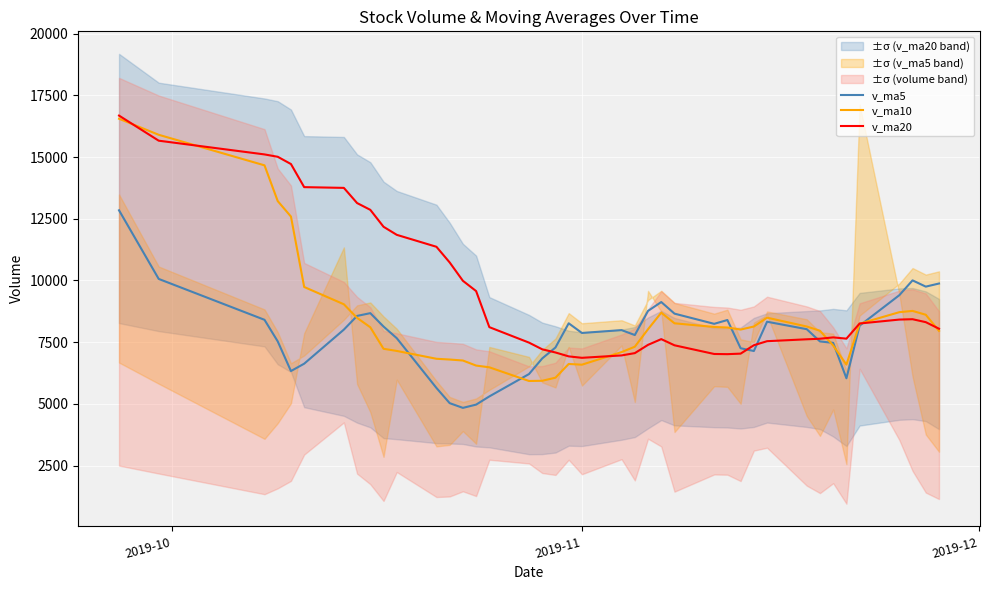

How many intersections are there between v_ma10 and v_ma20?

6